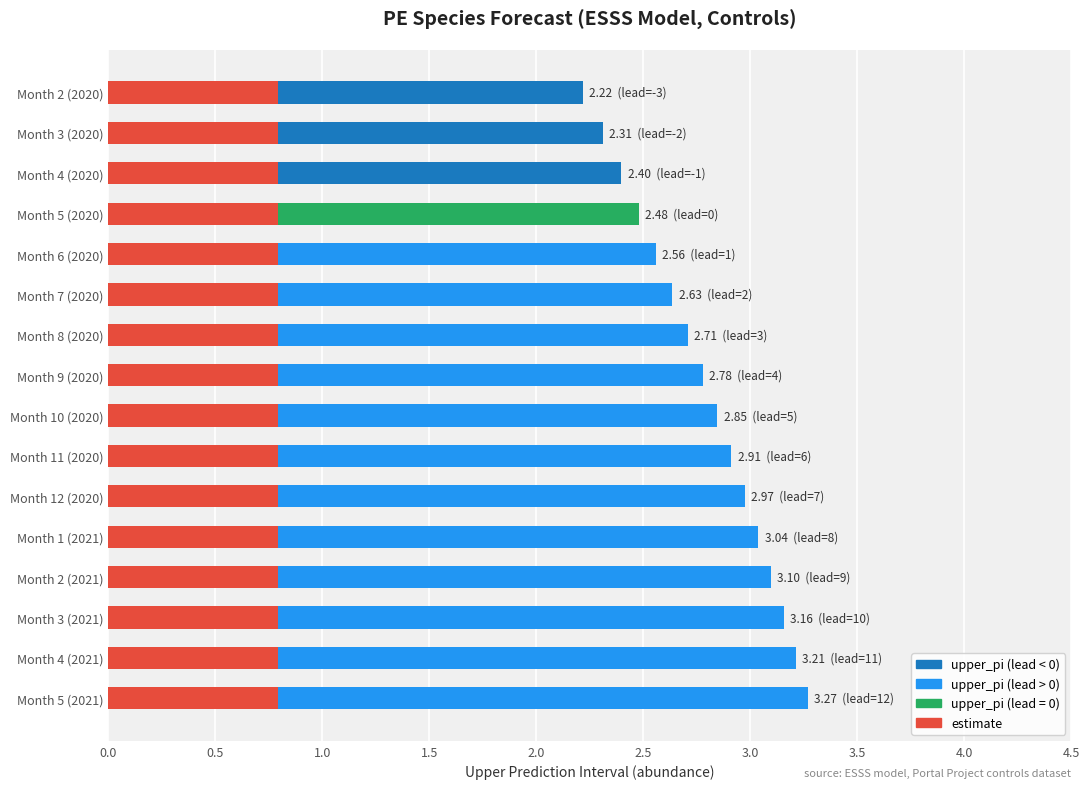

Reading left to right, what are all the values shown in this chart?

2.2	2.3	2.4	2.5	2.6	2.6	2.7	2.8	2.8	2.9	3.0	3.0	3.1	3.2	3.2	3.3